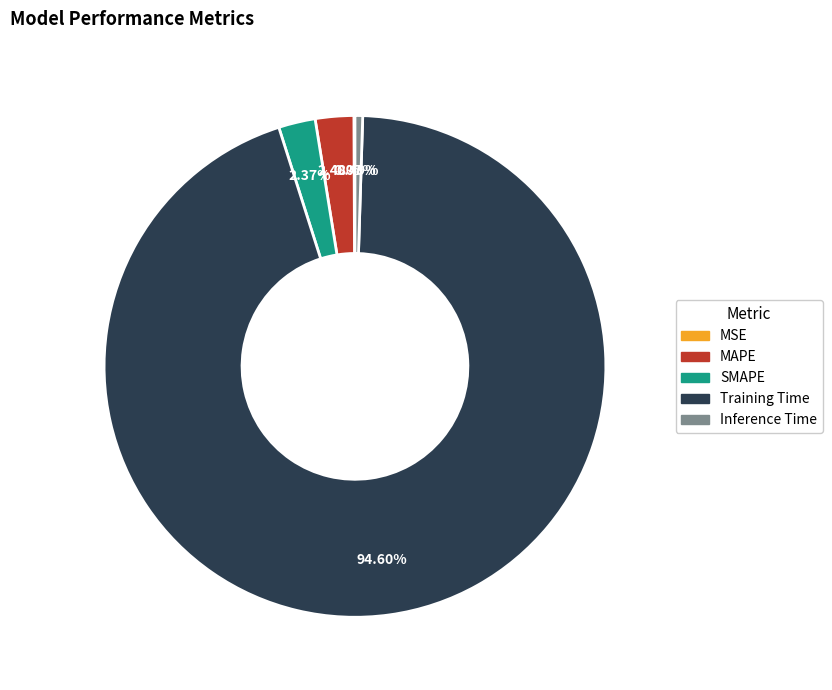

Which has a higher value, Training Time or MAPE?

Training Time